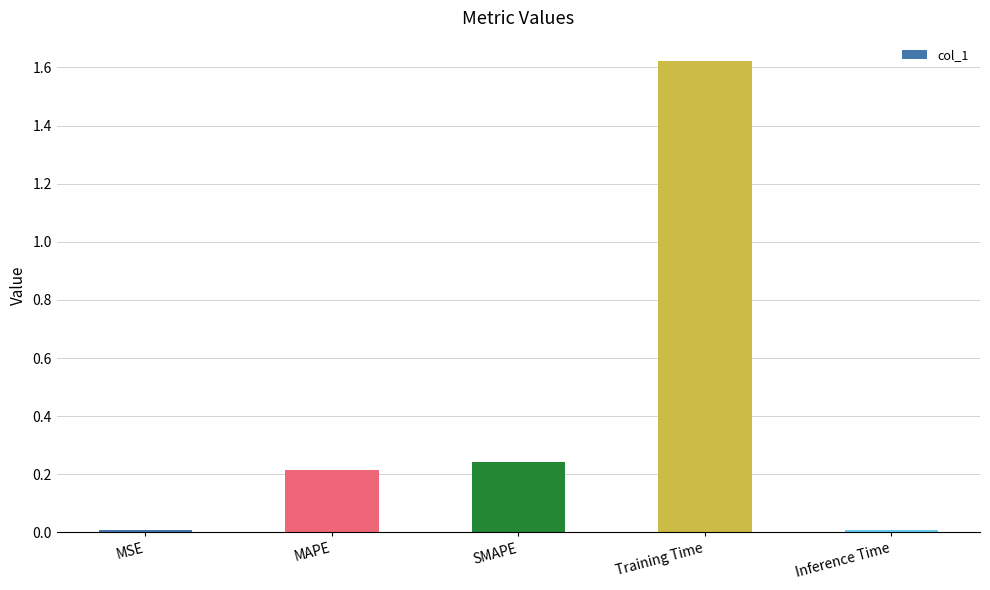

Which has a higher value, SMAPE or MSE?

SMAPE